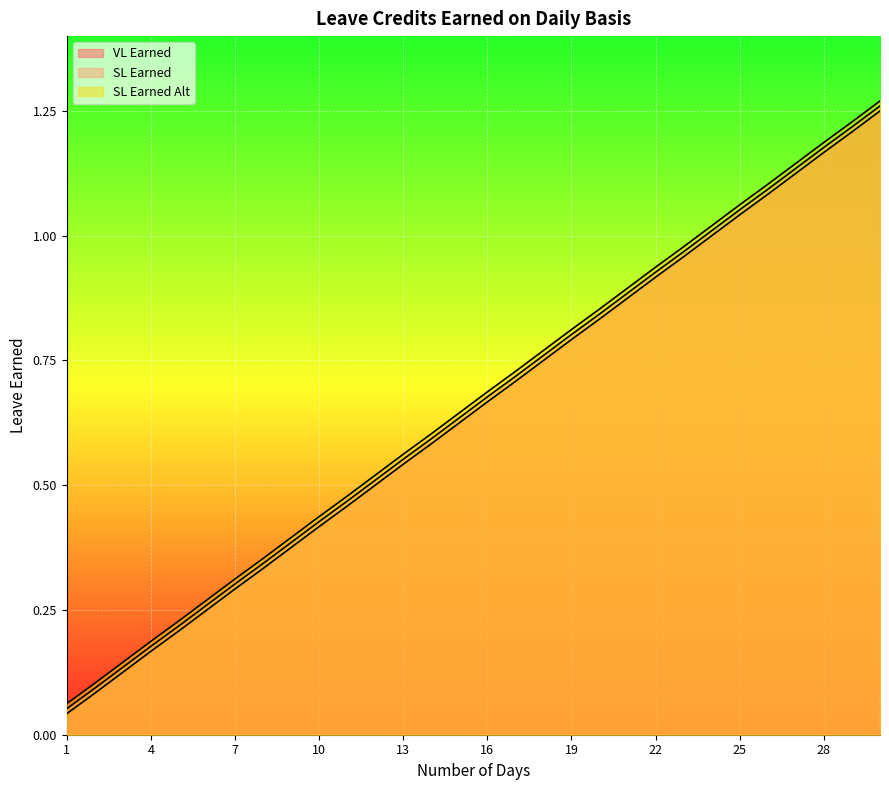

Between 3 and 25, which series saw the biggest shift?

VL Earned